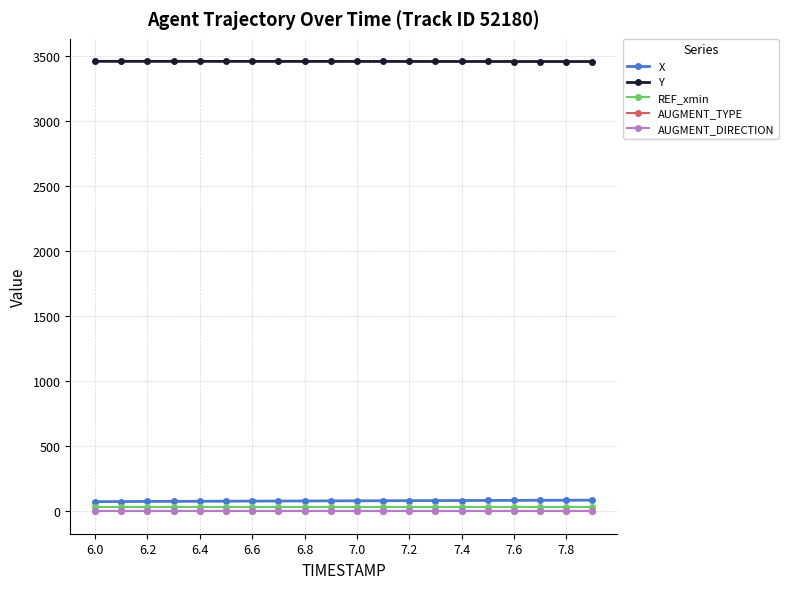

Is this an area chart (filled region under the line)?

No